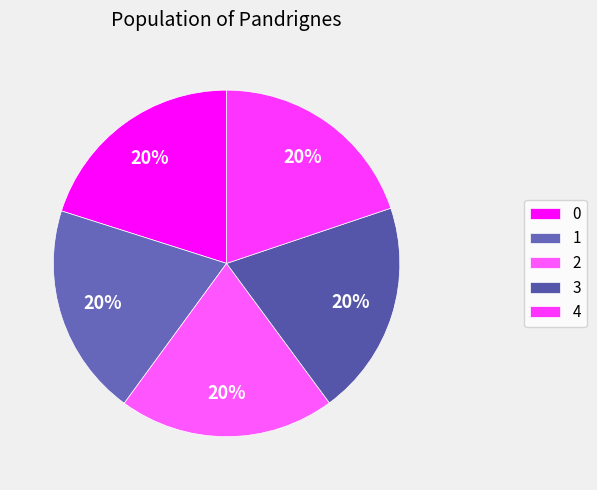

How many segments does this pie chart have?

5